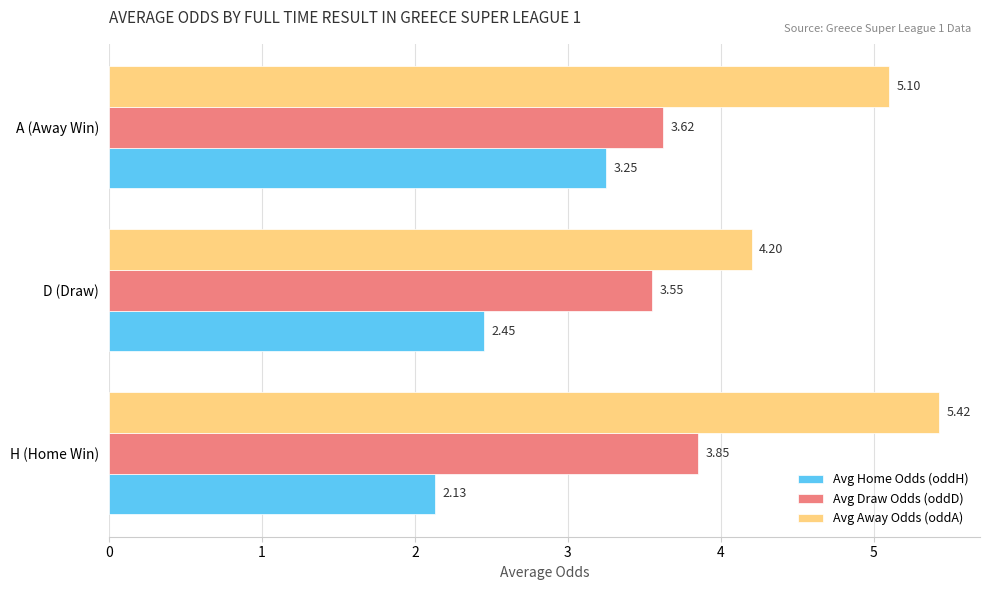

At how many categories does at least one series exceed 3?

3